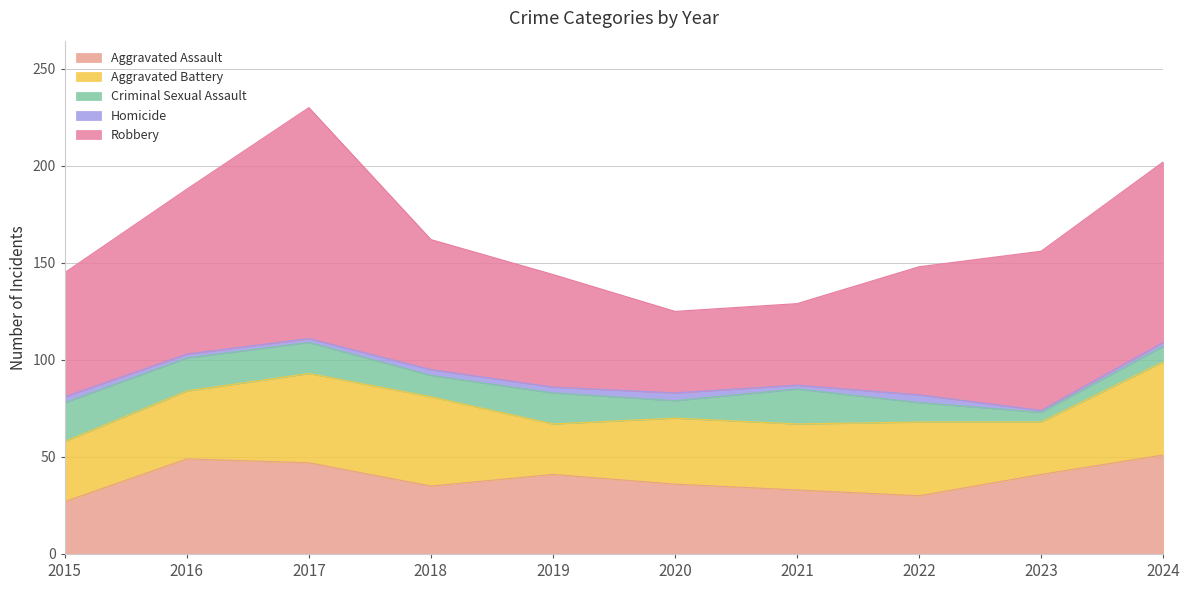

At which label does Aggravated Assault first exceed 41?

2016